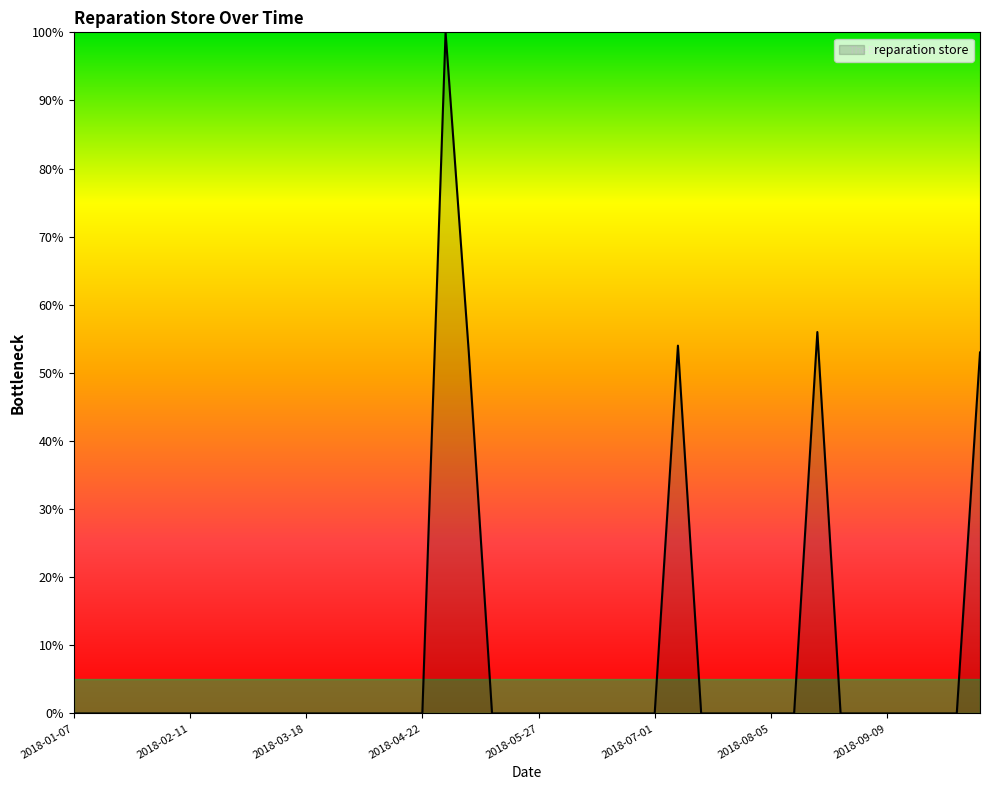

How many lines are shown in the chart?

1